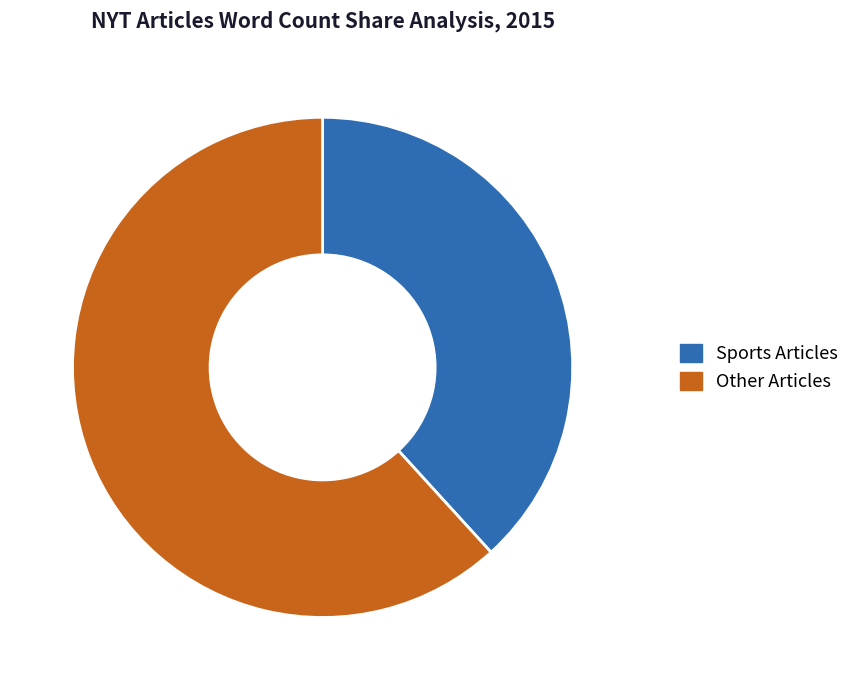

Which has a higher value, Sports Articles or Other Articles?

Other Articles